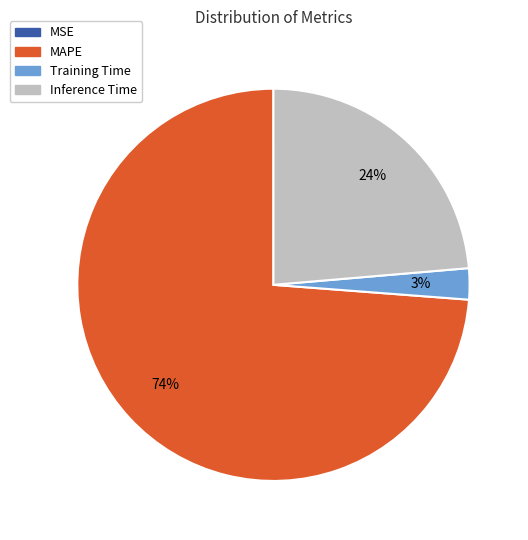

Is MAPE the majority of the pie?

Yes